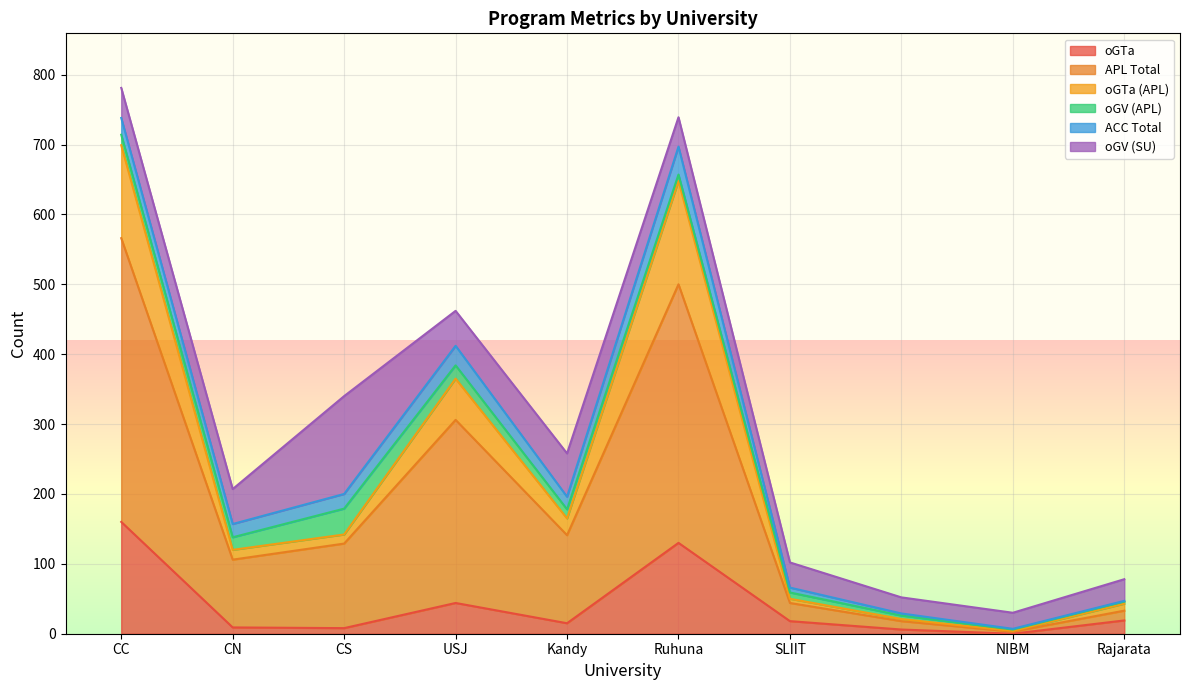

Is it true that oGTa equals 27 at USJ?

False